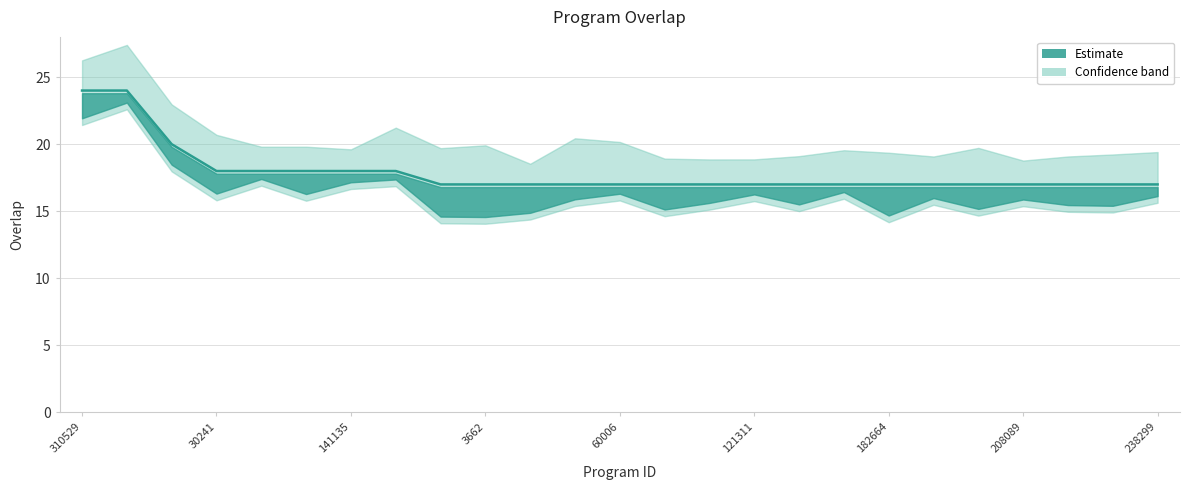

Is it true that the value at 60006 is 17?

True